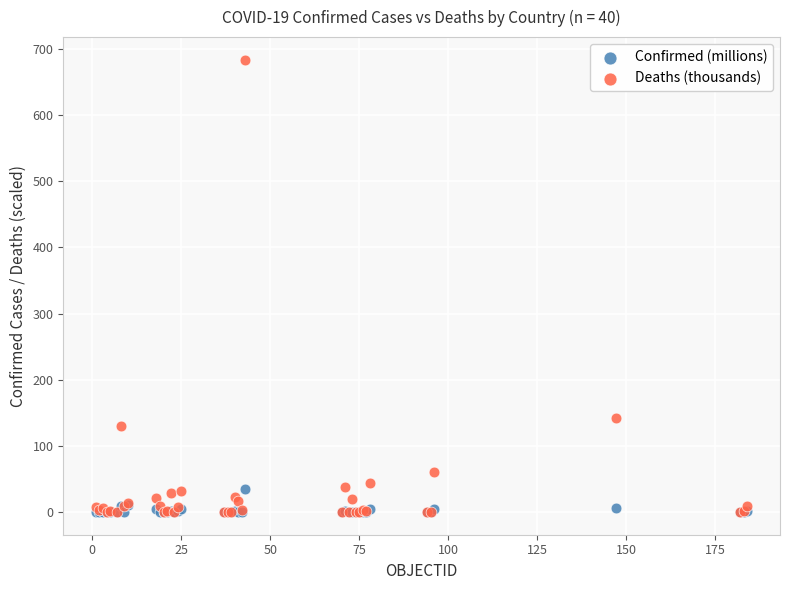

Across all series, what Y value is closest to 341?

141.5